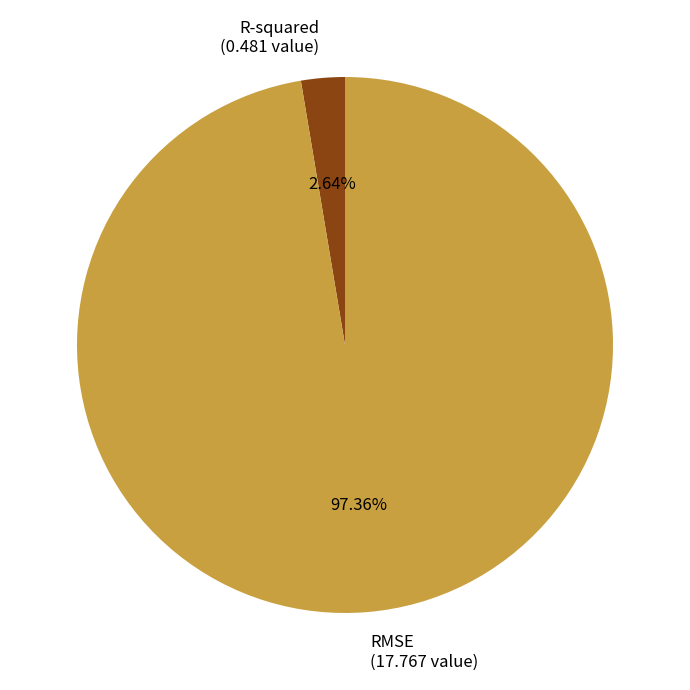

How many slices are in this pie chart?

2